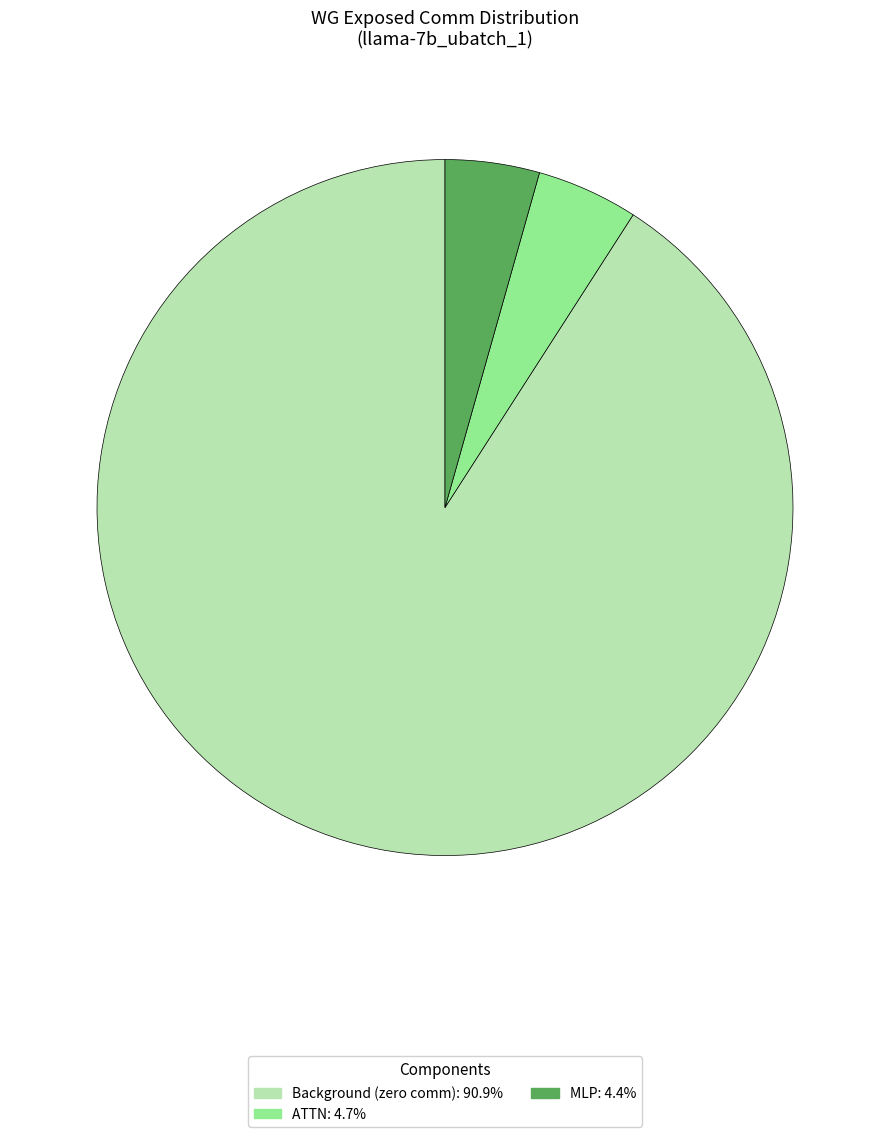

Does any single category account for the majority?

Yes